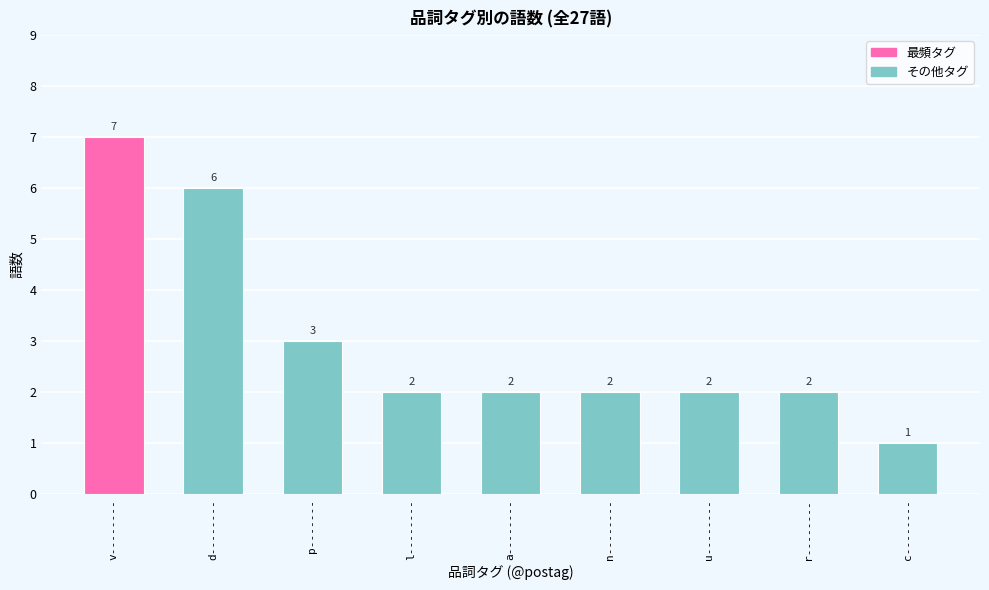

Between u-------- and a--------, which is larger?

u--------